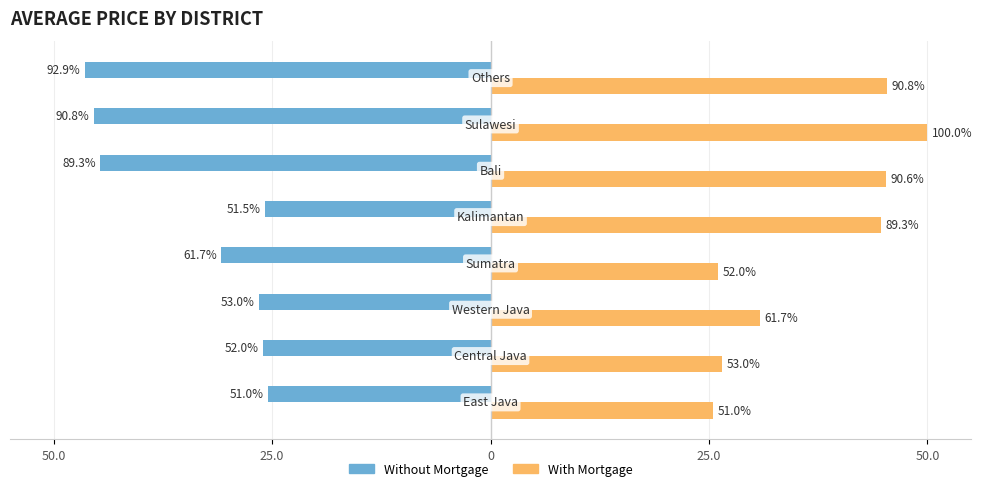

What are all the series names shown in the legend?

Without Mortgage, With Mortgage